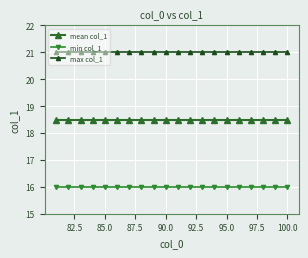

Reading right to left, list all the values displayed in this chart.

mean col_1: 18.5	18.5	18.5	18.5	18.5	18.5	18.5	18.5	18.5	18.5	18.5	18.5	18.5	18.5	18.5	18.5	18.5	18.5	18.5	18.5
min col_1: 16.0	16.0	16.0	16.0	16.0	16.0	16.0	16.0	16.0	16.0	16.0	16.0	16.0	16.0	16.0	16.0	16.0	16.0	16.0	16.0
max col_1: 21.0	21.0	21.0	21.0	21.0	21.0	21.0	21.0	21.0	21.0	21.0	21.0	21.0	21.0	21.0	21.0	21.0	21.0	21.0	21.0